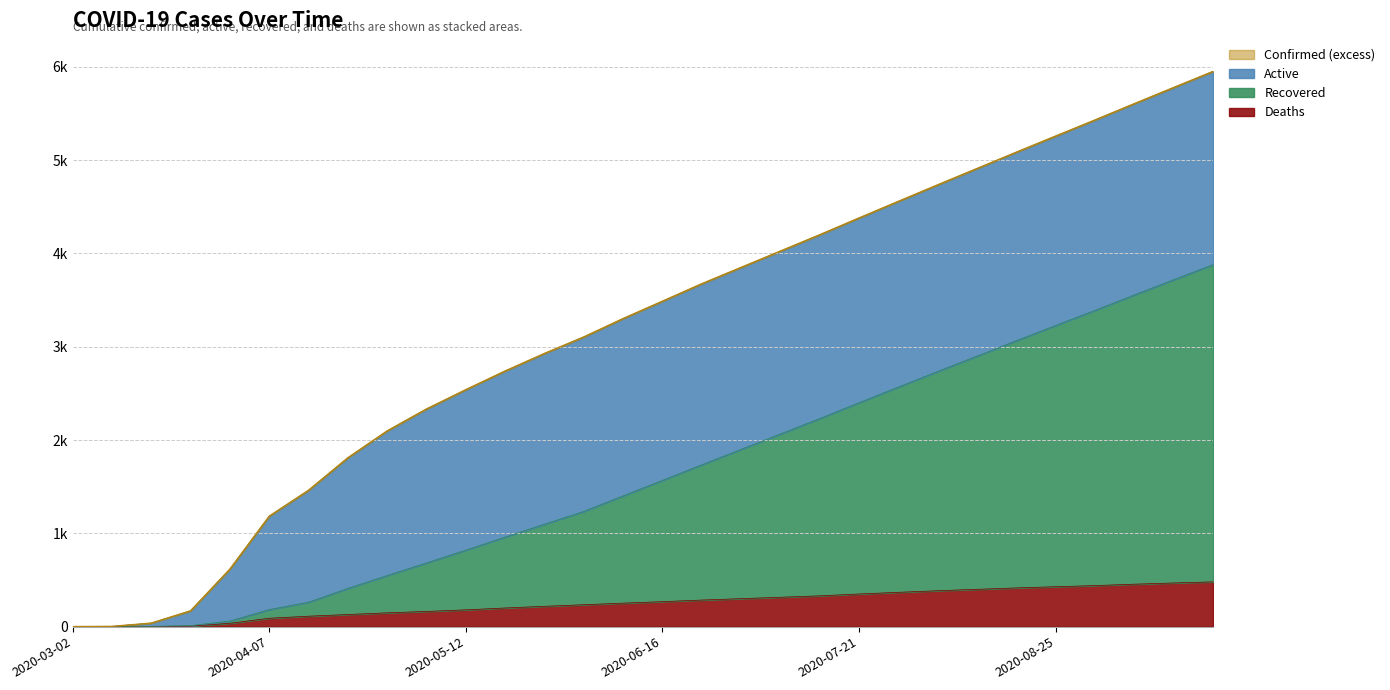

Reading left to right, list all the values displayed in this chart.

Deaths: 2020-03-02=0	2020-03-10=1	2020-03-17=2	2020-03-24=5	2020-03-31=36	2020-04-07=90	2020-04-14=112	2020-04-21=130	2020-04-28=148	2020-05-05=163	2020-05-12=180	2020-05-19=200	2020-05-26=218	2020-06-02=235	2020-06-09=252	2020-06-16=268	2020-06-23=285	2020-06-30=300	2020-07-07=315	2020-07-14=330	2020-07-21=350	2020-07-28=368	2020-08-04=385	2020-08-11=400	2020-08-18=415	2020-08-25=428	2020-09-01=440	2020-09-08=455	2020-09-15=468	2020-09-22=480
Recovered: 2020-03-02=0	2020-03-10=1	2020-03-17=3	2020-03-24=11	2020-03-31=60	2020-04-07=183	2020-04-14=262	2020-04-21=410	2020-04-28=548	2020-05-05=683	2020-05-12=820	2020-05-19=960	2020-05-26=1098	2020-06-02=1235	2020-06-09=1402	2020-06-16=1568	2020-06-23=1735	2020-06-30=1900	2020-07-07=2065	2020-07-14=2230	2020-07-21=2400	2020-07-28=2568	2020-08-04=2735	2020-08-11=2900	2020-08-18=3065	2020-08-25=3228	2020-09-01=3390	2020-09-08=3555	2020-09-15=3718	2020-09-22=3880
Confirmed: 2020-03-02=1	2020-03-10=3	2020-03-17=38	2020-03-24=170	2020-03-31=617	2020-04-07=1184	2020-04-14=1462	2020-04-21=1810	2020-04-28=2098	2020-05-05=2333	2020-05-12=2540	2020-05-19=2740	2020-05-26=2928	2020-06-02=3105	2020-06-09=3302	2020-06-16=3488	2020-06-23=3675	2020-06-30=3850	2020-07-07=4025	2020-07-14=4200	2020-07-21=4380	2020-07-28=4558	2020-08-04=4735	2020-08-11=4910	2020-08-18=5085	2020-08-25=5258	2020-09-01=5430	2020-09-08=5605	2020-09-15=5778	2020-09-22=5950